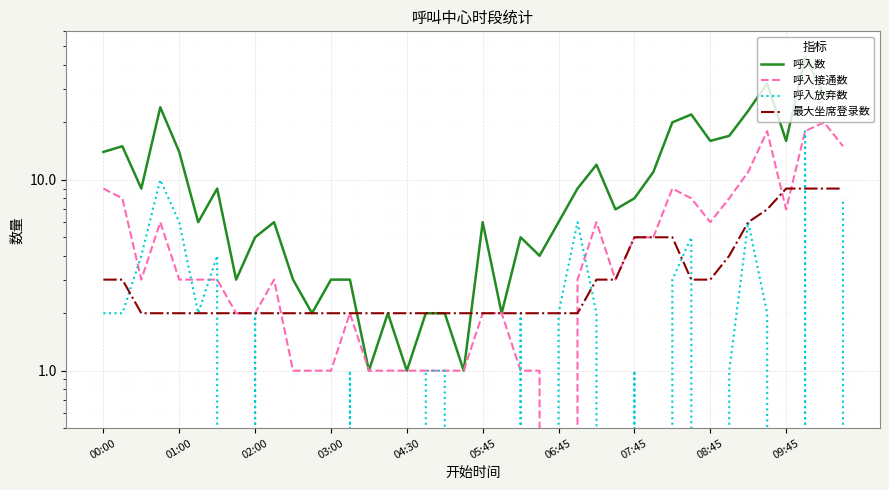

True or false: 呼入放弃数 has a value of 8 at 39.

True